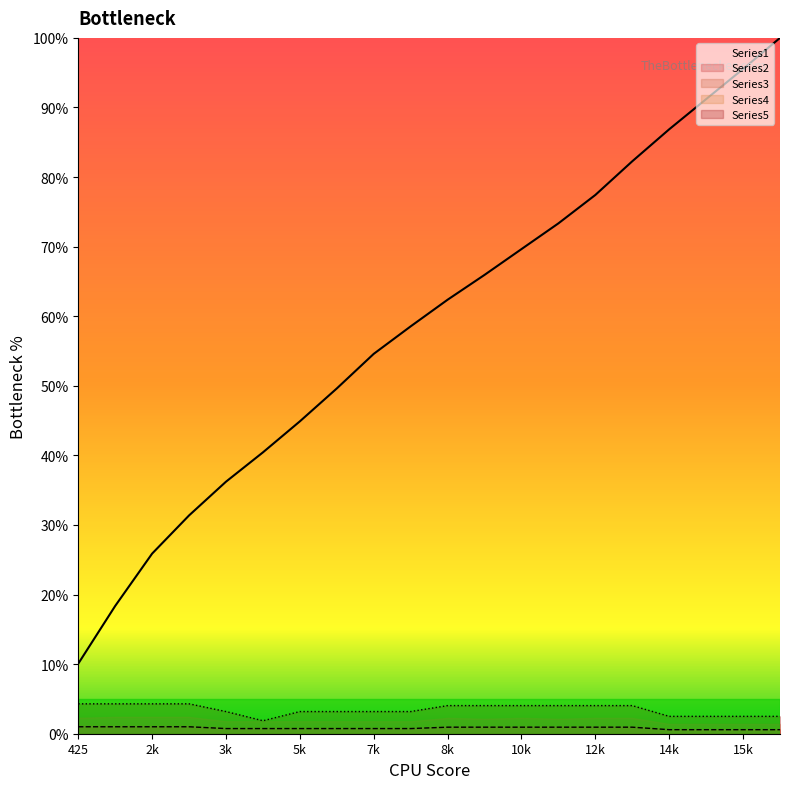

Count the number of data series in this chart.

5